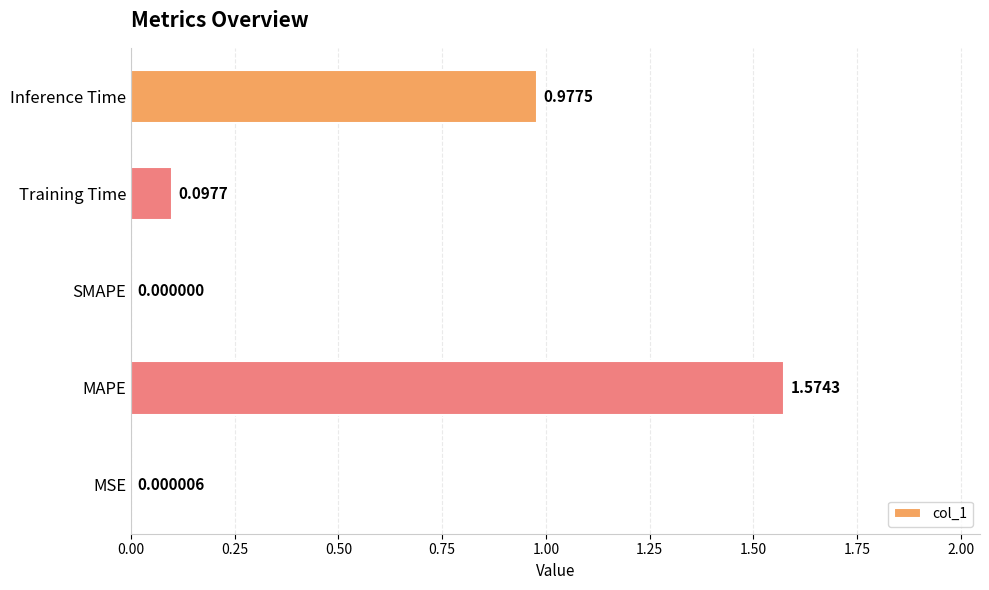

Count the number of values greater than 0.

4